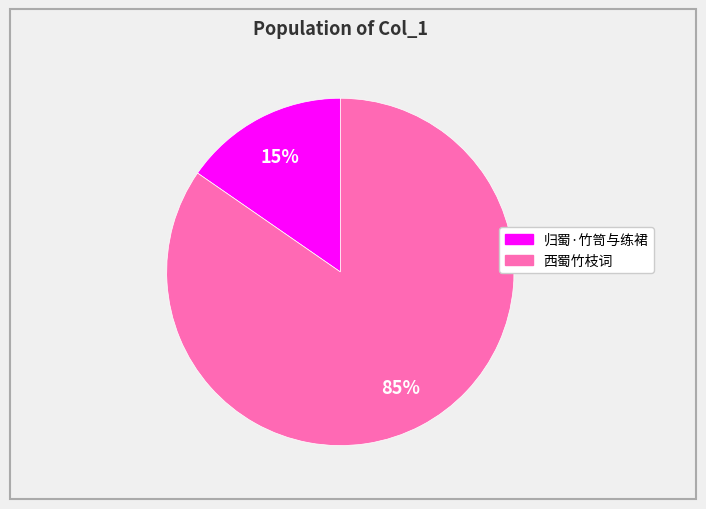

To the nearest percent, what is the combined percentage of 西蜀竹枝词 and 归蜀·竹笥与练裙?

100%